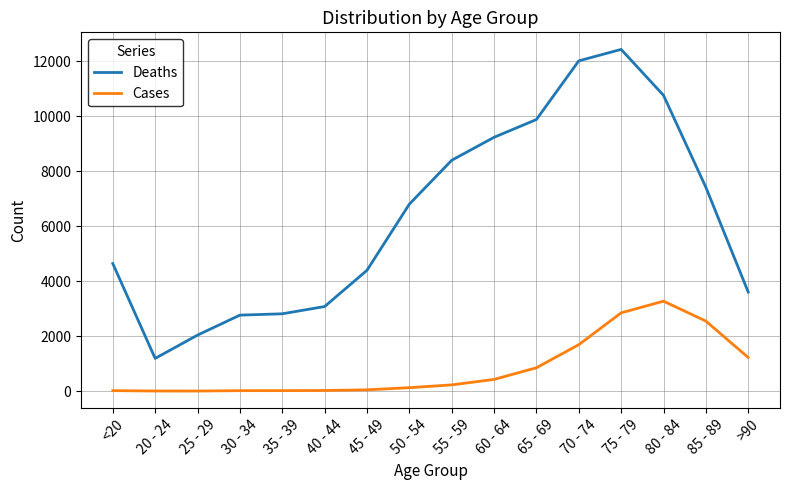

True or false: Cases and Deaths cross at least once.

False